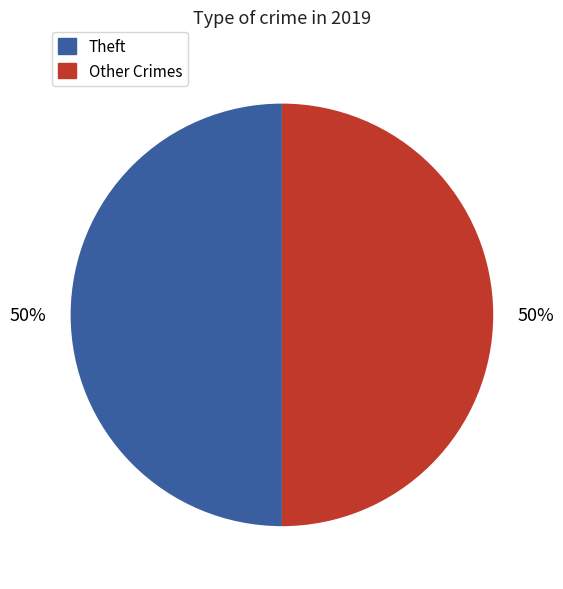

To the nearest percent, what is the average slice percentage?

50%